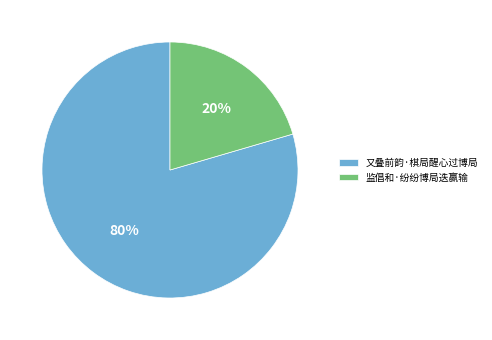

True or false: 监倡和·纷纷博局迭赢输 accounts for 20% of the total.

True